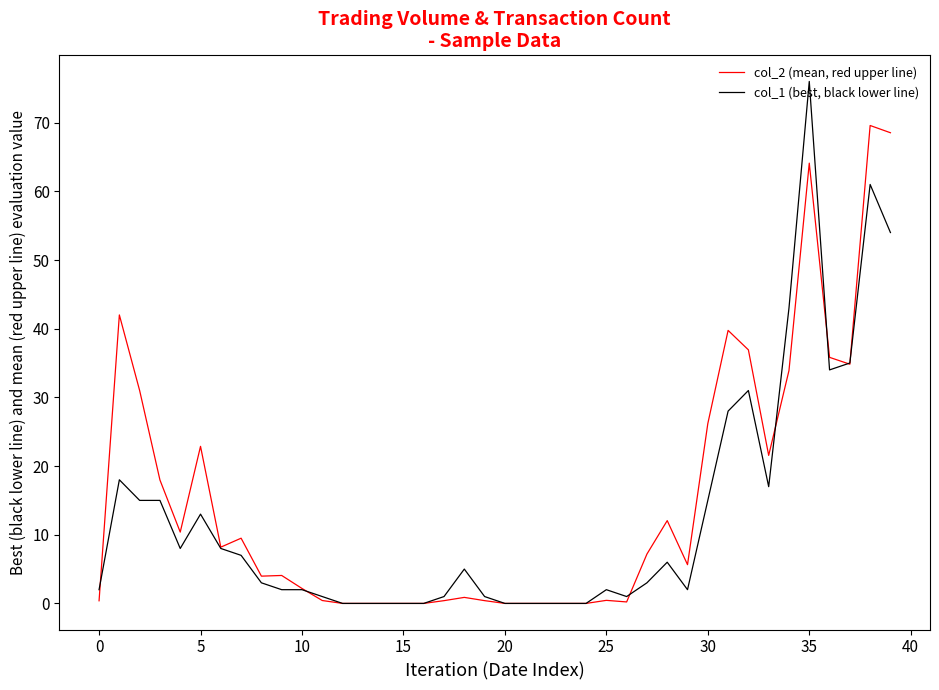

What is the average value of the col_2 (mean, red upper line) series?

15.3